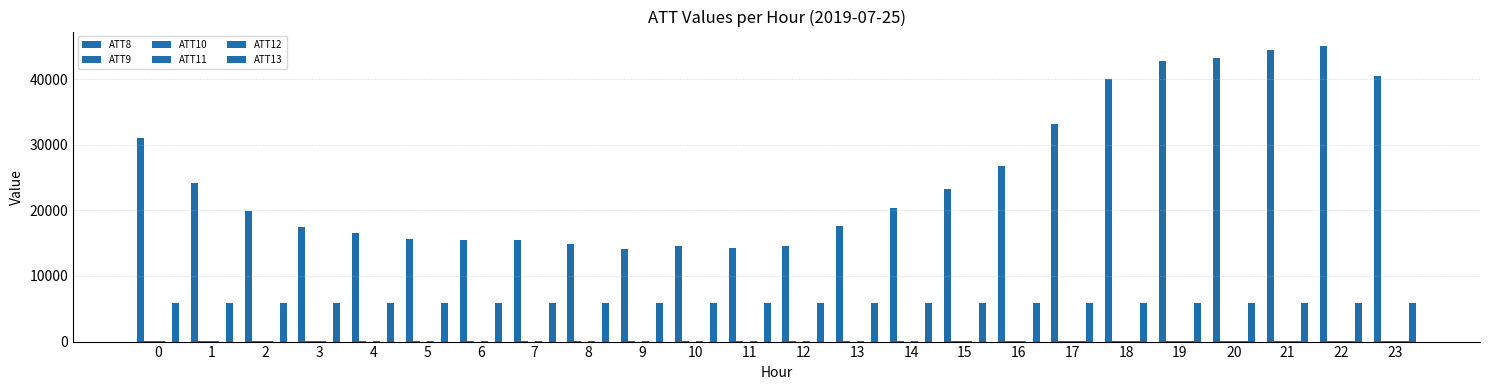

What is the value of the ATT11 bar at the 3rd from the left?

17.3